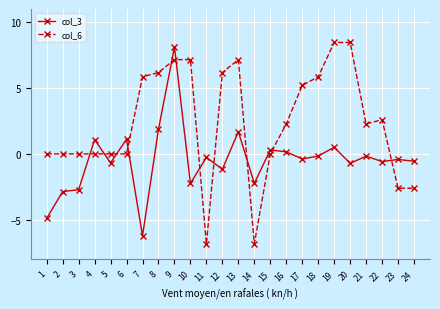

Does the chart have visible grid lines?

Yes